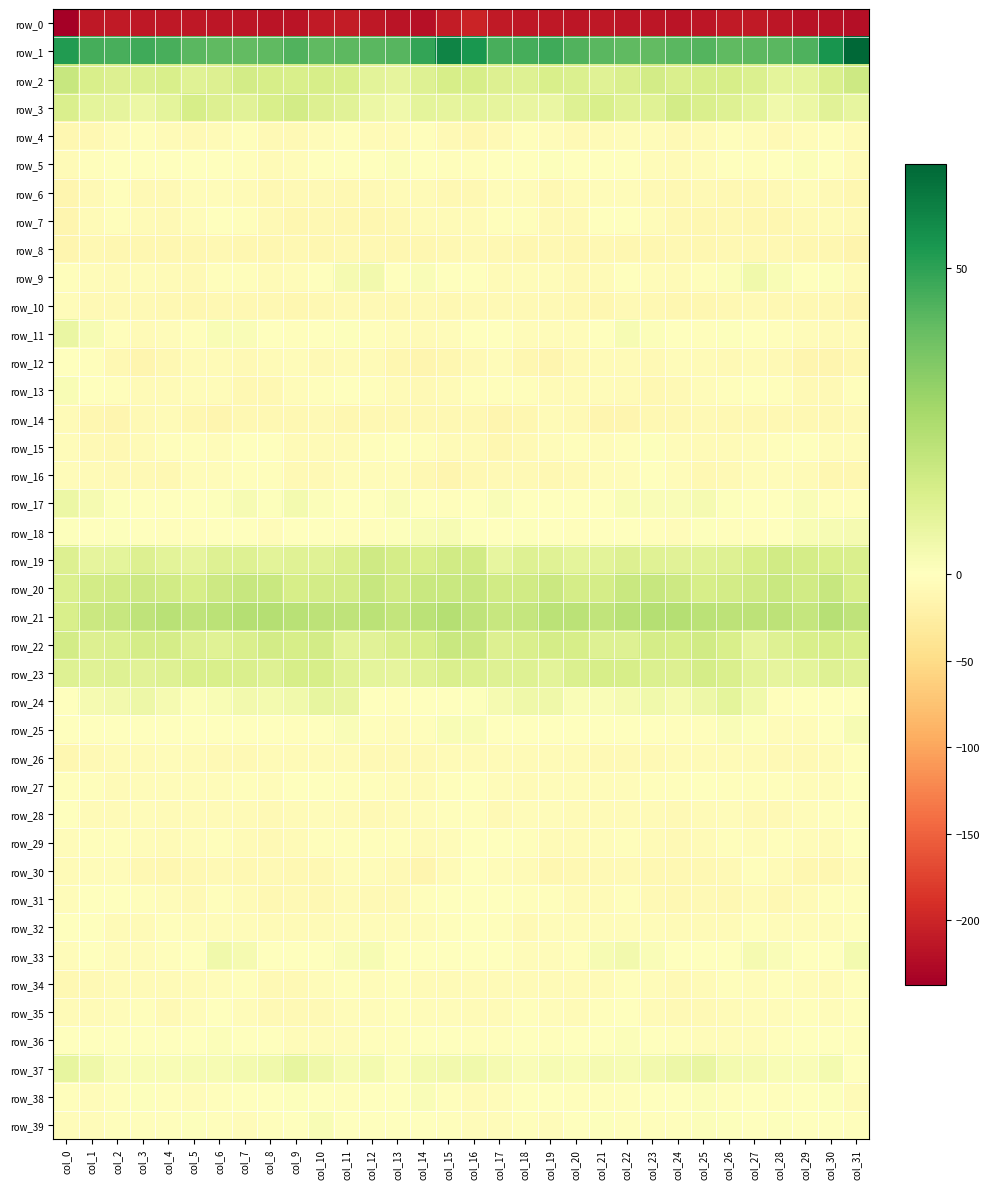

What is the difference between the highest and lowest values at col_1?

257.2